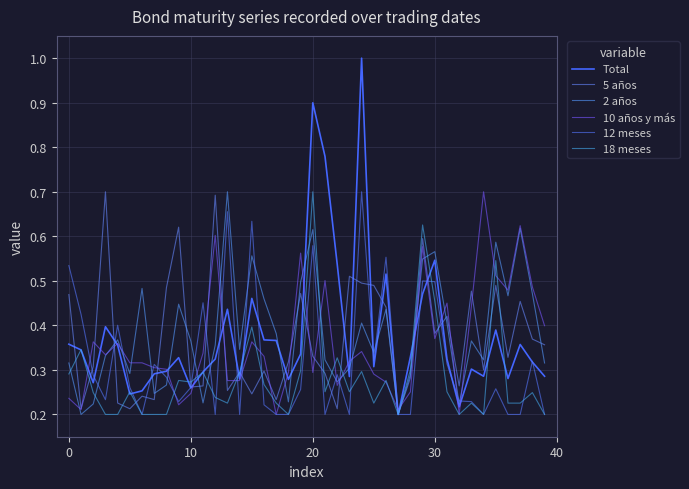

True or false: Total and 10 años y más intersect in this chart.

True